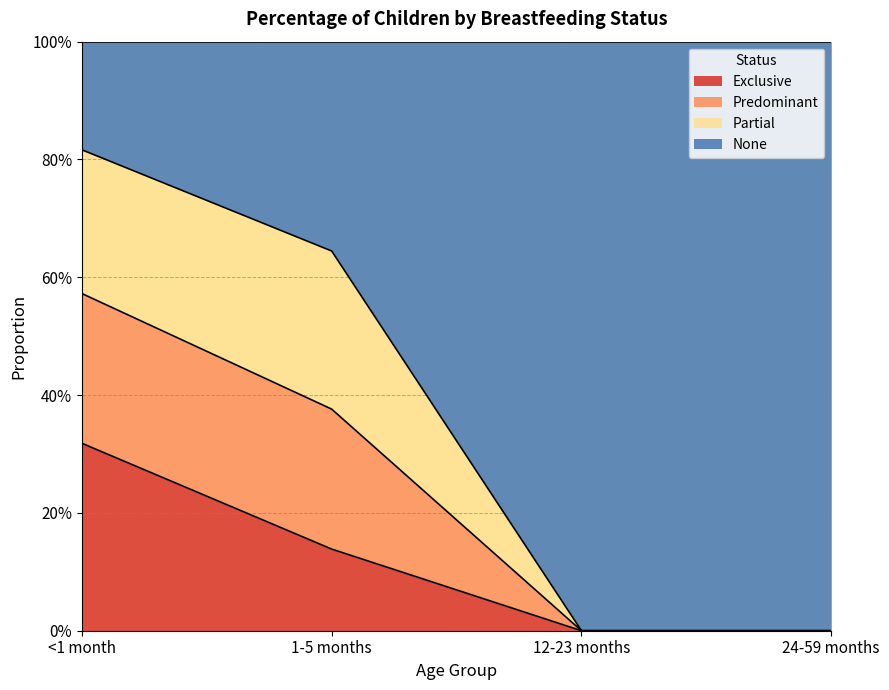

At which category is the sum across all series the highest?

<1 month